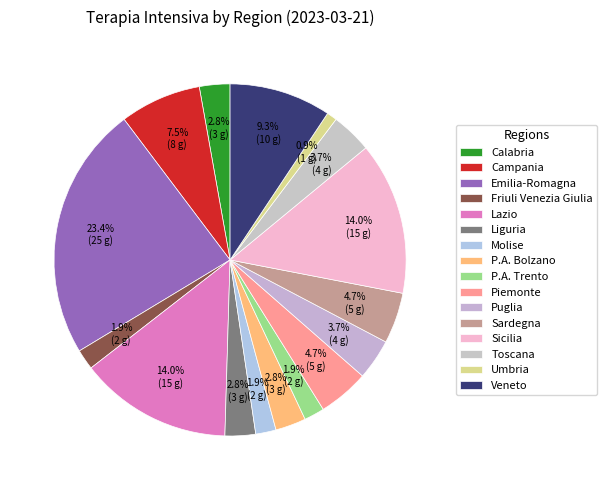

What is the largest slice in the pie chart?

Emilia-Romagna